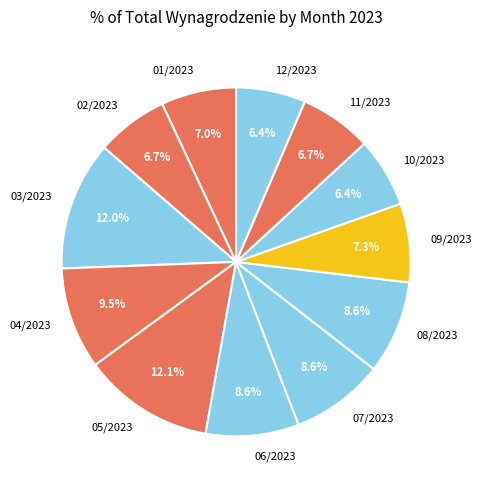

Does 12/2023 account for over 50% of the chart?

No